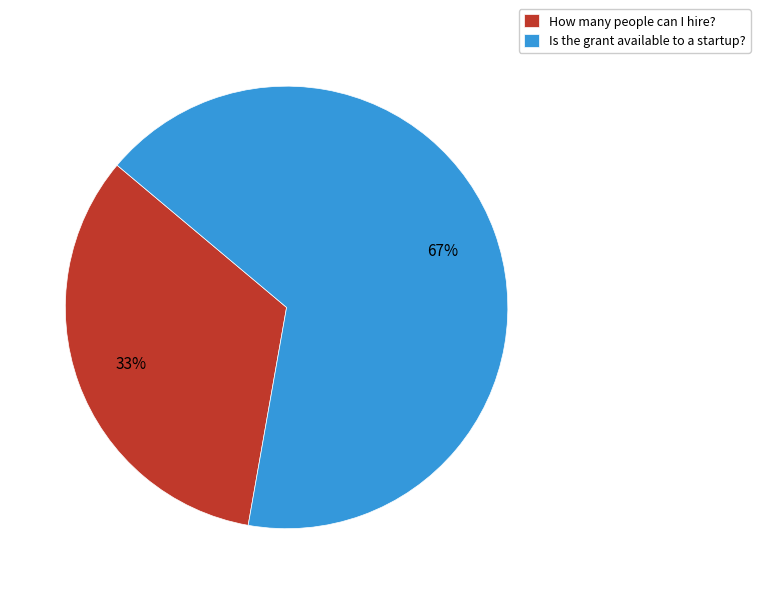

To the nearest percent, what is the combined percentage of Is the grant available to a startup? and How many people can I hire??

100%